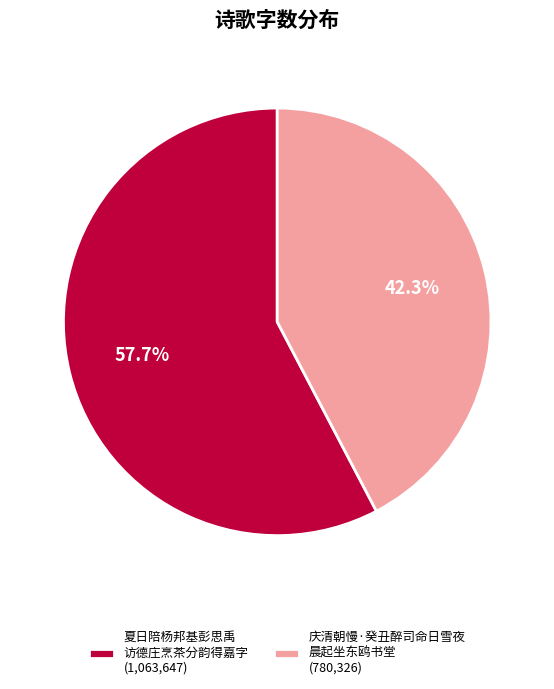

Approximately how many times larger is the value at 夏日陪杨邦基彭思禹 访德庄烹茶分韵得嘉字 (1,063,647) compared to 庆清朝慢·癸丑醉司命日雪夜 晨起坐东鸥书堂 (780,326)?

1.4